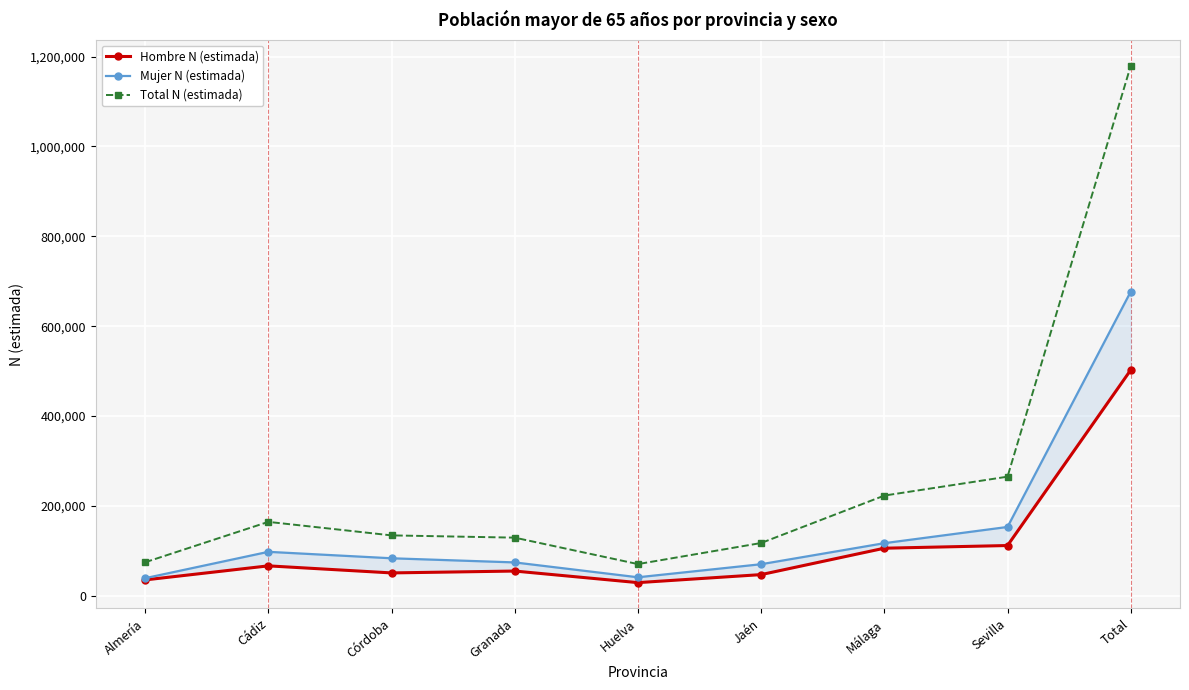

True or false: Total N (estimada) and Hombre N (estimada) intersect in this chart.

False